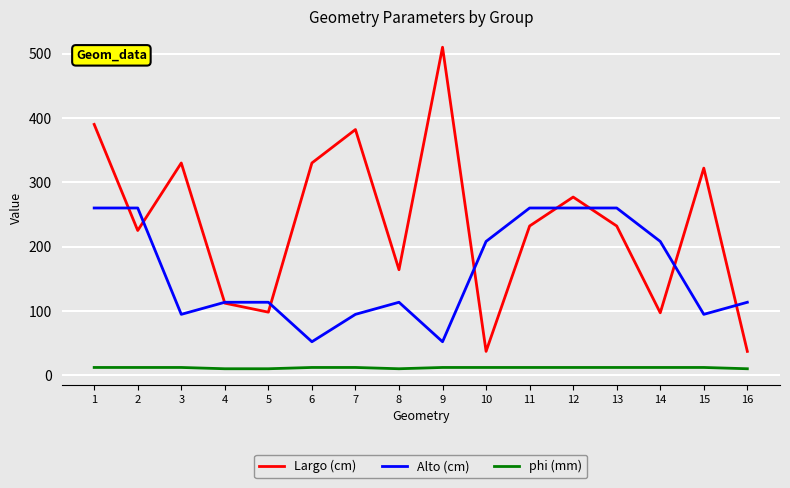

Which series changed the most between 8 and 9?

Largo (cm)